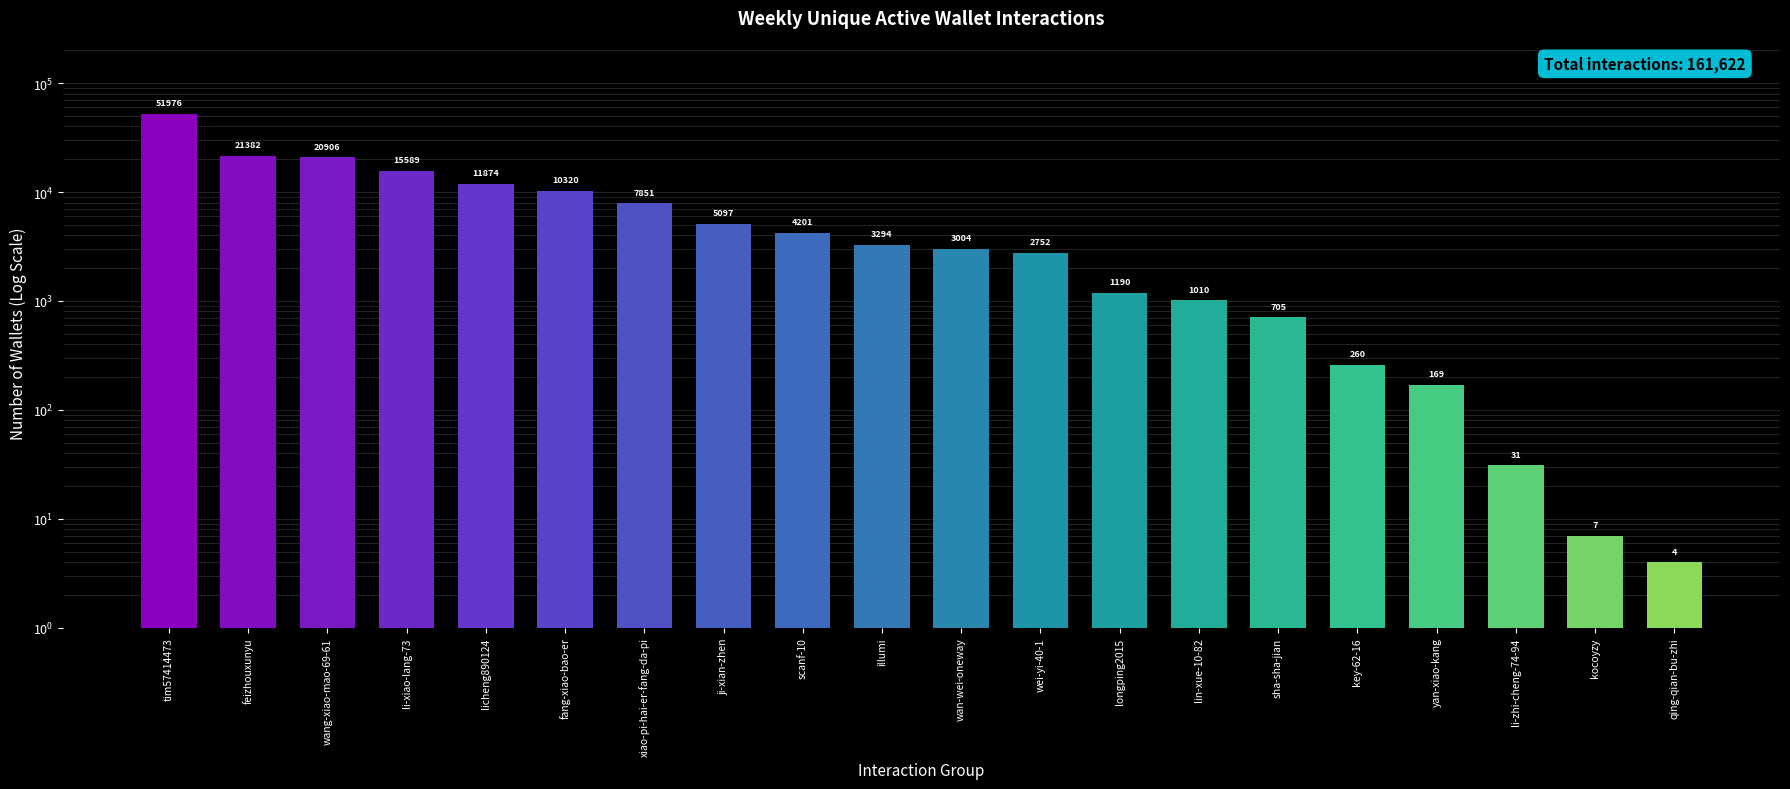

List the labels in order of value, largest first.

tim57414473, feizhouxunyu, wang-xiao-mao-69-61, li-xiao-lang-73, licheng890124, fang-xiao-bao-er, xiao-pi-hai-er-fang-da-pi, ji-xian-zhen, scanf-10, illumi, wan-wei-oneway, wei-yi-40-1, longping2015, lin-xue-10-82, sha-sha-jian, key-62-16, yan-xiao-kang, li-zhi-cheng-74-94, kocoyzy, qing-qian-bu-zhi